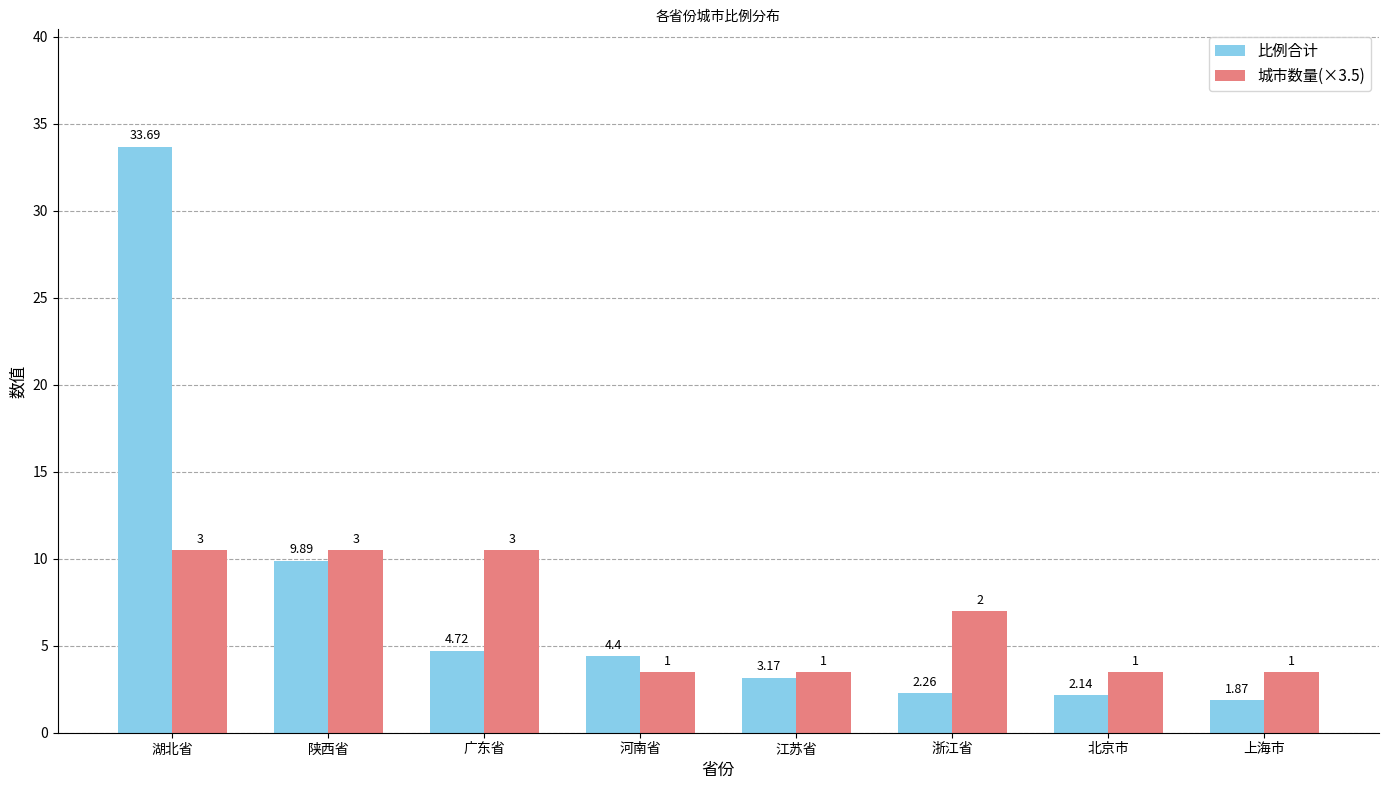

At which label is 城市数量(×3.5) closest to 7?

浙江省